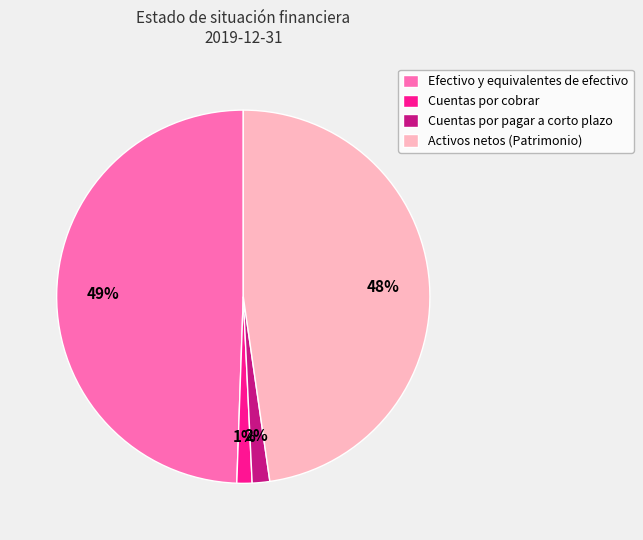

To the nearest percent, what portion does Cuentas por cobrar represent?

1%